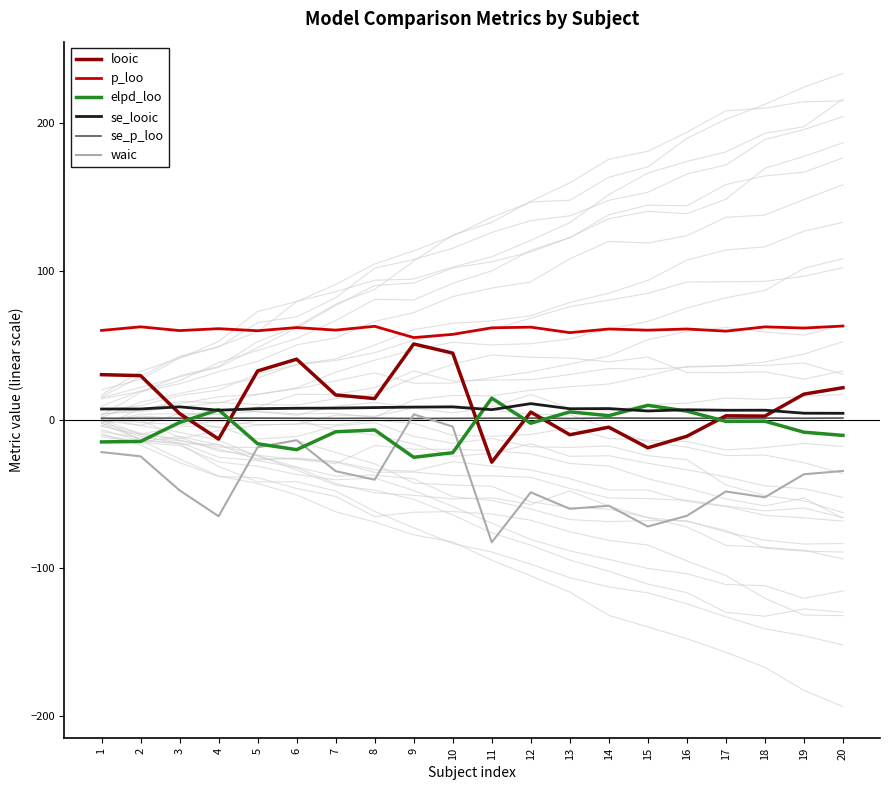

Reading left to right, list all the values displayed in this chart.

looic: 1=30.2	2=29.6	3=4.0	4=-13.2	5=32.7	6=40.6	7=16.5	8=14.1	9=50.9	10=44.7	11=-28.8	12=5.0	13=-10.3	14=-5.2	15=-19.1	16=-11.3	17=2.5	18=2.3	19=17.1	20=21.4
p_loo: 1=60.0	2=62.4	3=59.9	4=61.2	5=59.8	6=61.9	7=60.2	8=62.8	9=55.2	10=57.4	11=61.8	12=62.2	13=58.5	14=61.0	15=60.2	16=61.0	17=59.5	18=62.4	19=61.6	20=63.0
elpd_loo: 1=-15.1	2=-14.8	3=-2.0	4=6.6	5=-16.4	6=-20.3	7=-8.3	8=-7.0	9=-25.5	10=-22.4	11=14.4	12=-2.5	13=5.1	14=2.6	15=9.5	16=5.6	17=-1.2	18=-1.2	19=-8.5	20=-10.7
se_looic: 1=7.1	2=7.1	3=8.5	4=6.3	5=7.3	6=7.6	7=7.7	8=8.0	9=8.4	10=8.5	11=6.6	12=10.7	13=7.3	14=7.4	15=5.8	16=6.6	17=6.2	18=6.3	19=4.2	20=4.2
se_p_loo: 1=0.8	2=0.9	3=0.9	4=0.9	5=0.9	6=0.9	7=0.8	8=0.9	9=0.7	10=0.8	11=0.9	12=1.0	13=0.7	14=1.0	15=0.9	16=0.9	17=0.8	18=1.0	19=0.8	20=1.0
waic: 1=-22.0	2=-24.8	3=-47.7	4=-65.2	5=-18.7	6=-13.9	7=-34.8	8=-40.6	9=3.5	10=-4.8	11=-82.7	12=-49.1	13=-60.2	14=-58.1	15=-72.1	16=-64.9	17=-48.5	18=-52.4	19=-36.9	20=-34.7